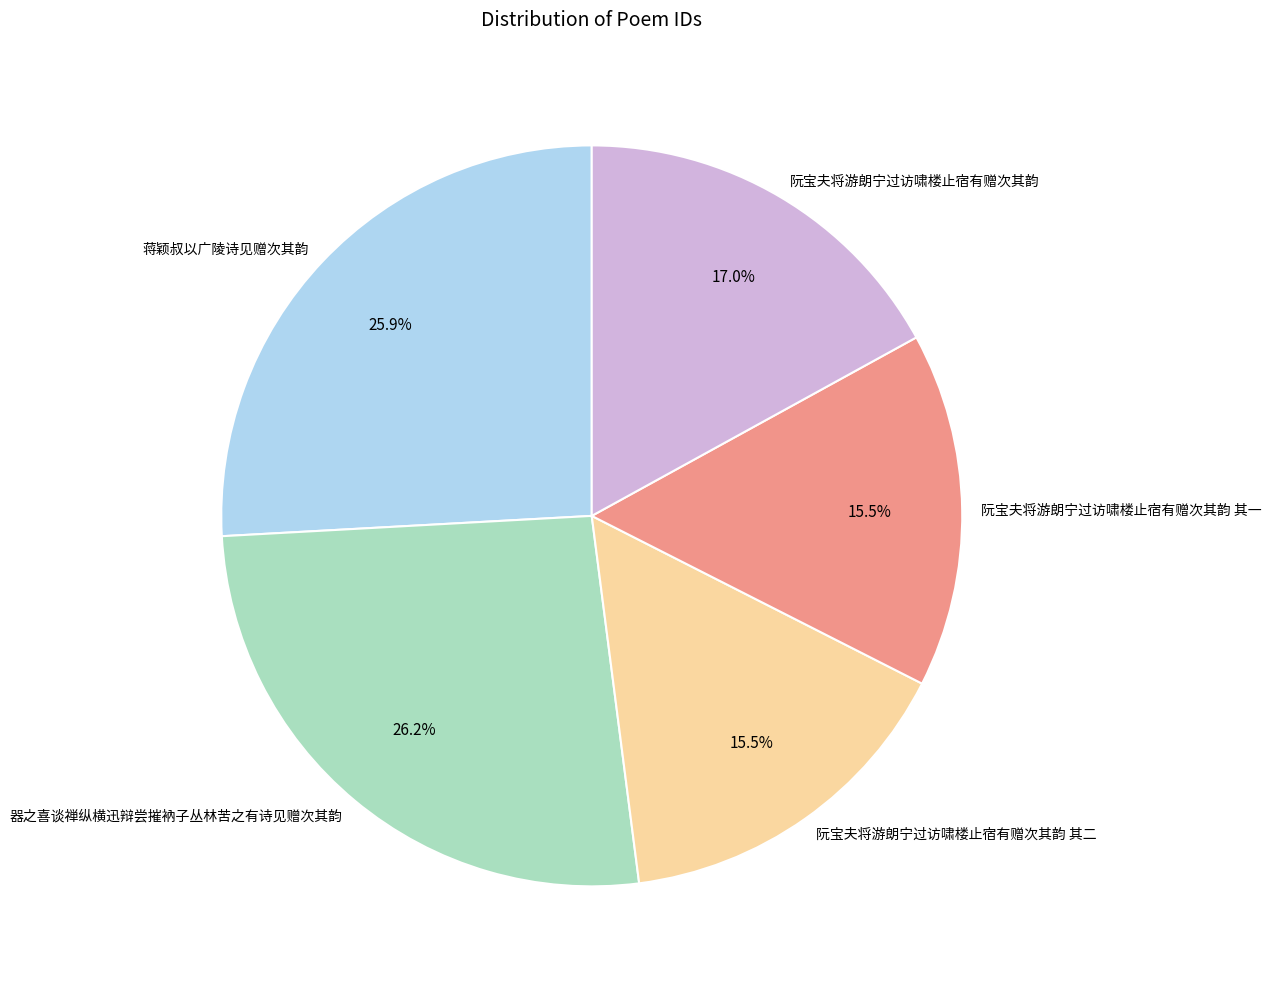

Approximately how many times larger is the value at 阮宝夫将游朗宁过访啸楼止宿有赠次其韵 其一 compared to 器之喜谈禅纵横迅辩尝摧衲子丛林苦之有诗见赠次其韵?

0.6